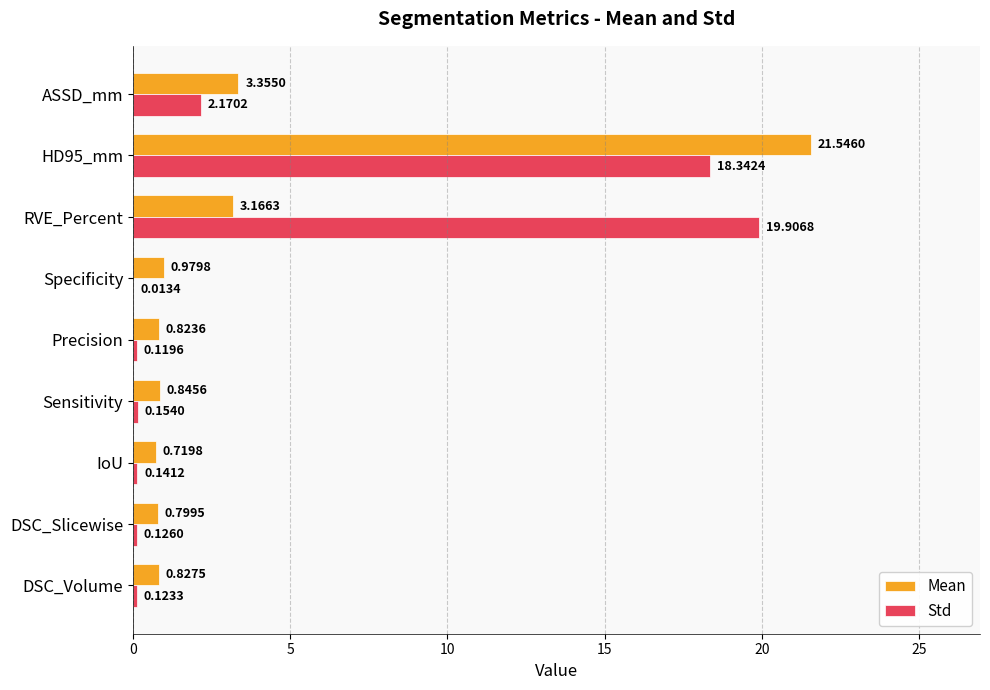

What is the sum of the Std values at DSC_Volume and RVE_Percent?

20.0